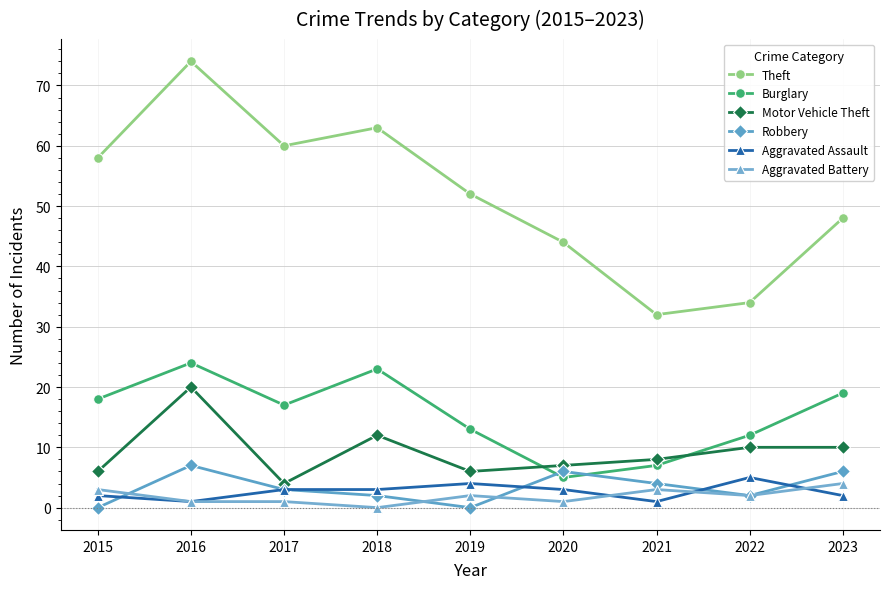

Where does the Theft series first go above 52?

2015